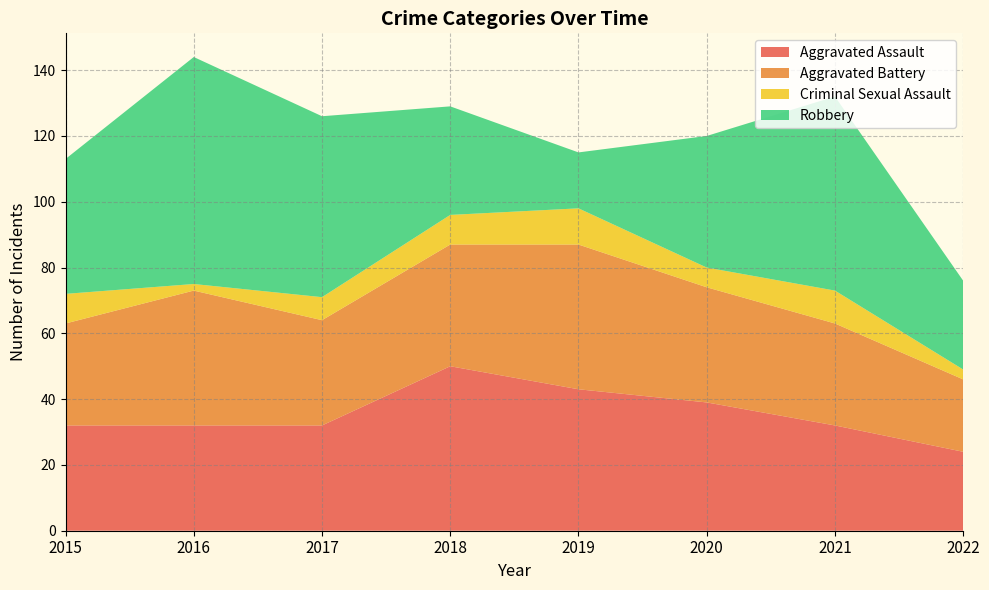

Reading left to right, transcribe all the data shown in this chart.

Aggravated Assault: 32	32	32	50	43	39	32	24
Aggravated Battery: 31	41	32	37	44	35	31	22
Criminal Sexual Assault: 9	2	7	9	11	6	10	3
Robbery: 41	69	55	33	17	40	59	27